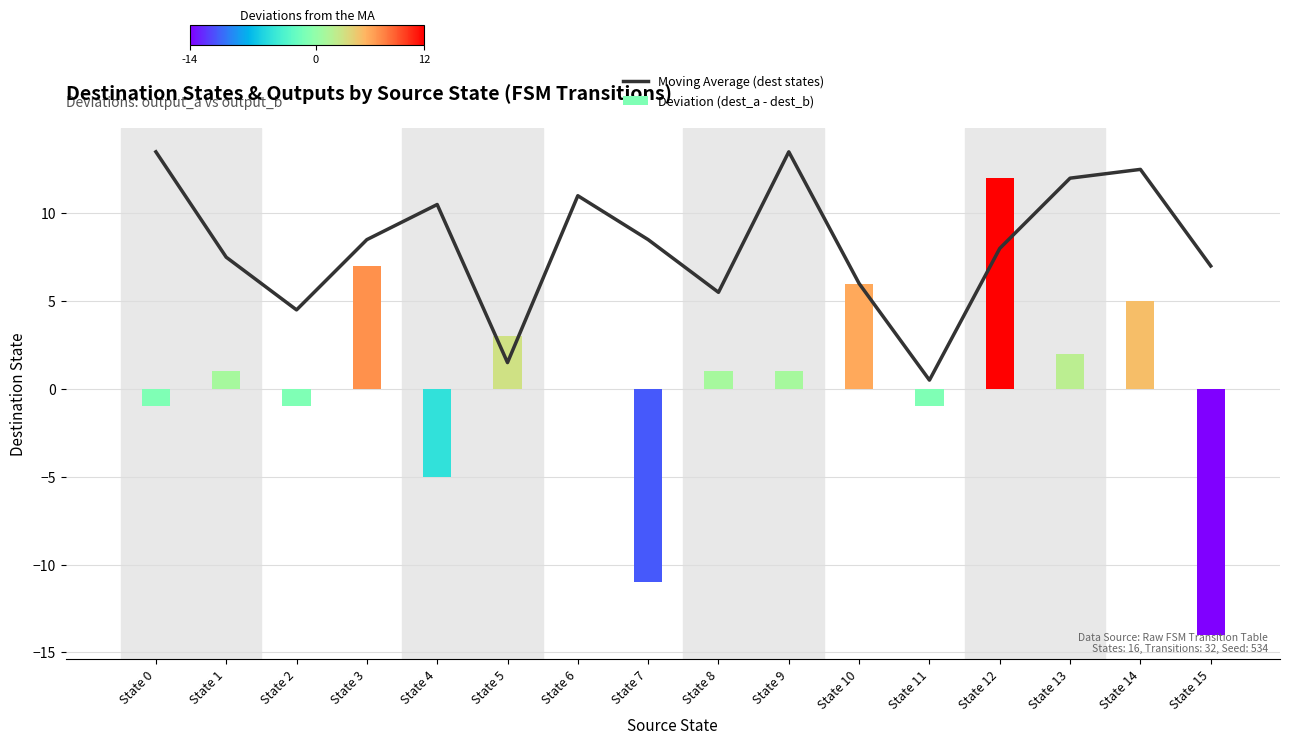

What are all the series names shown in the legend?

Moving Average (dest states), Deviation (dest_a - dest_b)